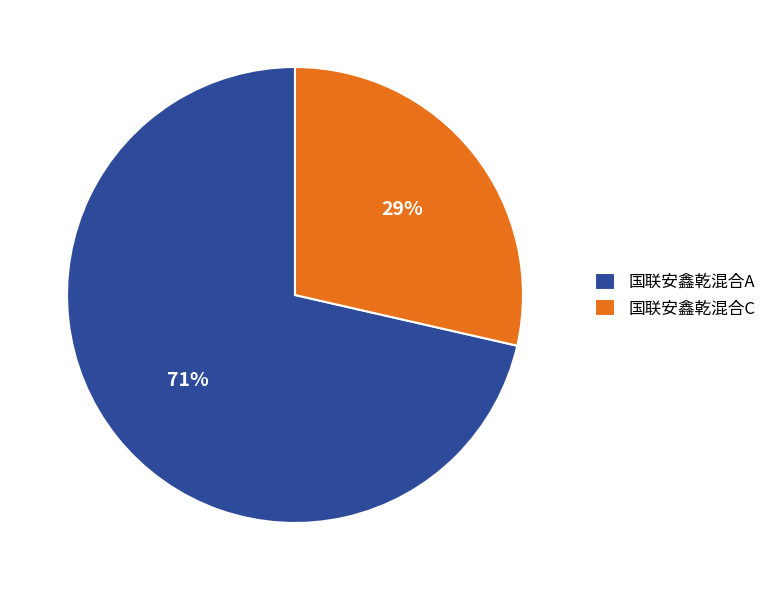

To the nearest percent, what is the average slice percentage?

50%